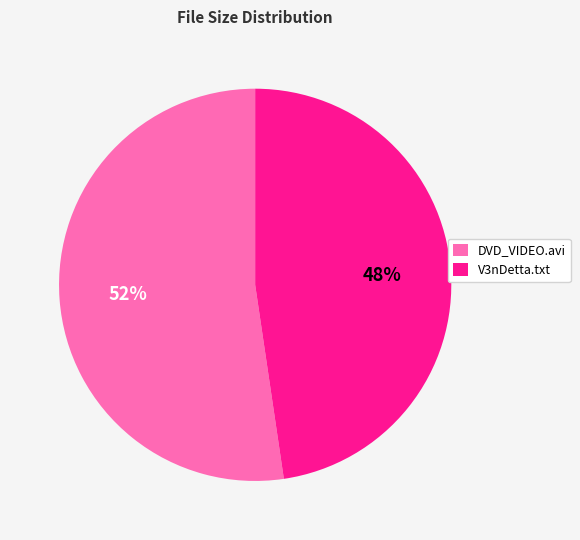

Is DVD_VIDEO.avi the majority of the pie?

Yes